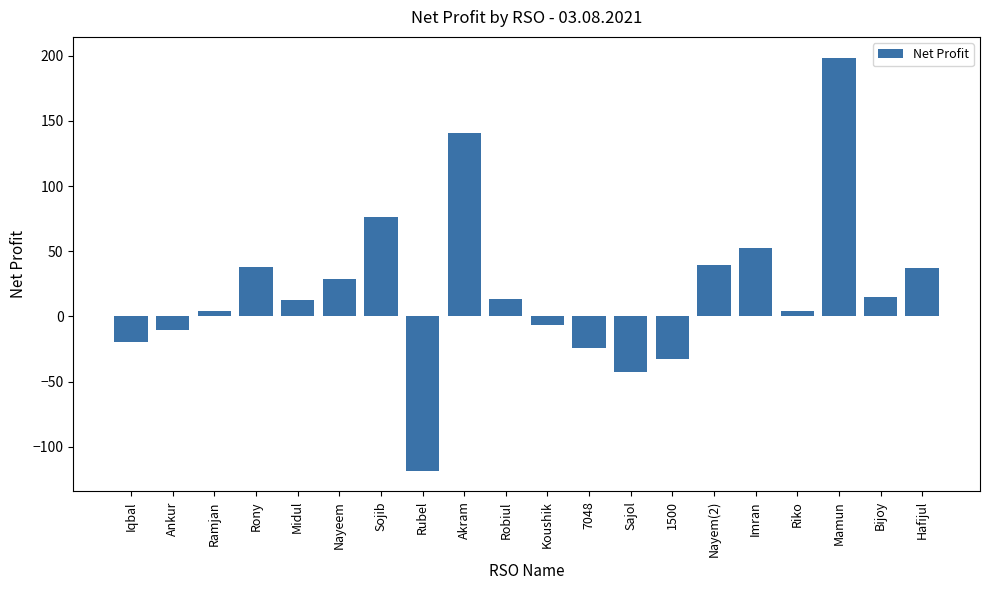

What is the sum of the values at Rubel and Nayeem?

-89.4